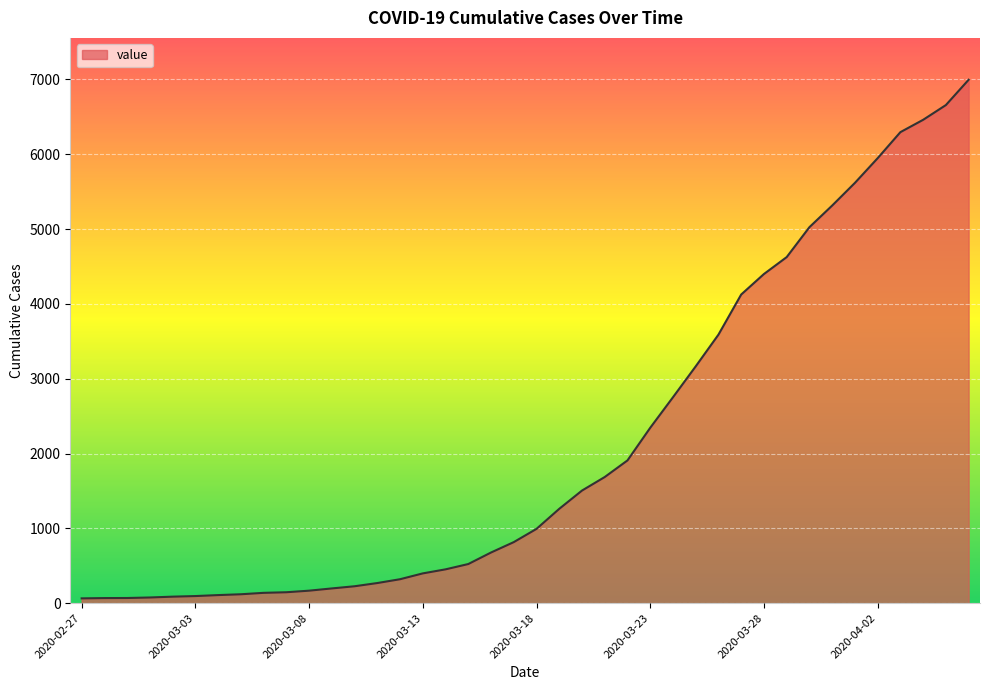

What is the smallest value displayed?

64